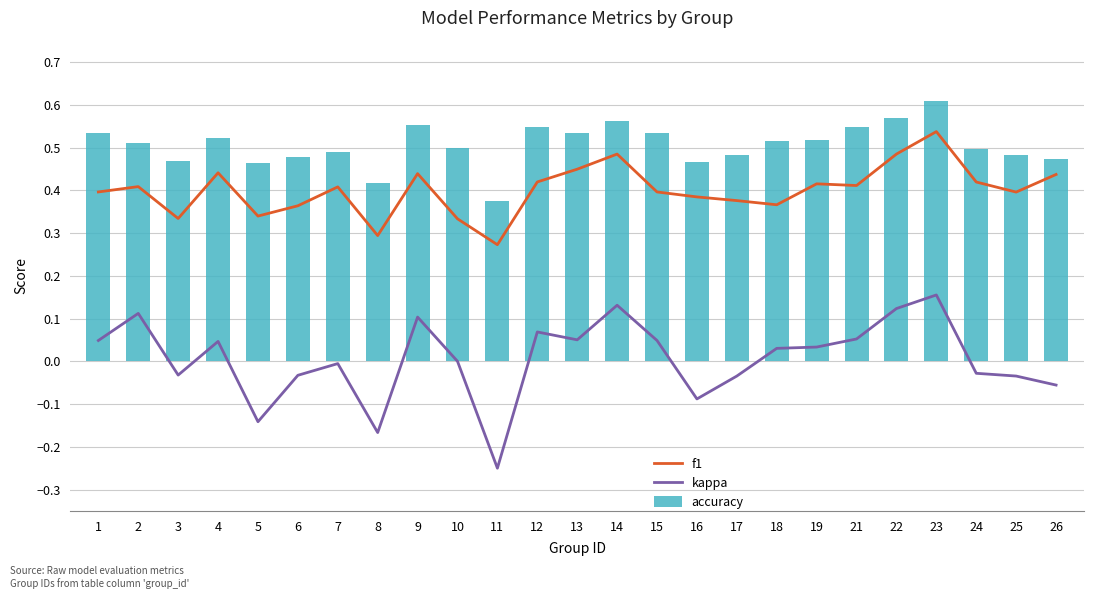

Is it true that accuracy equals 0.3 at 2?

False